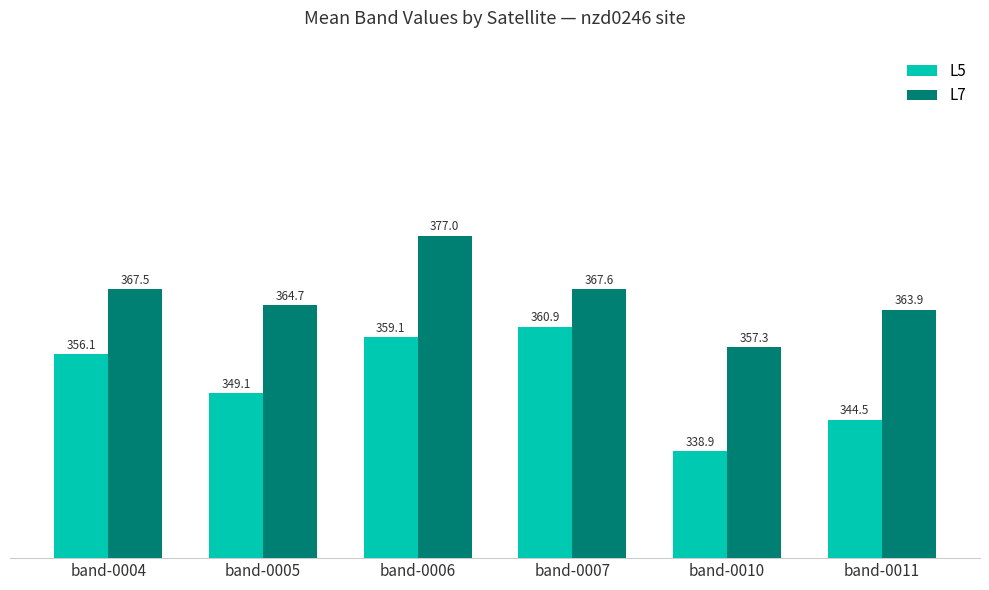

Are the bars horizontal?

No